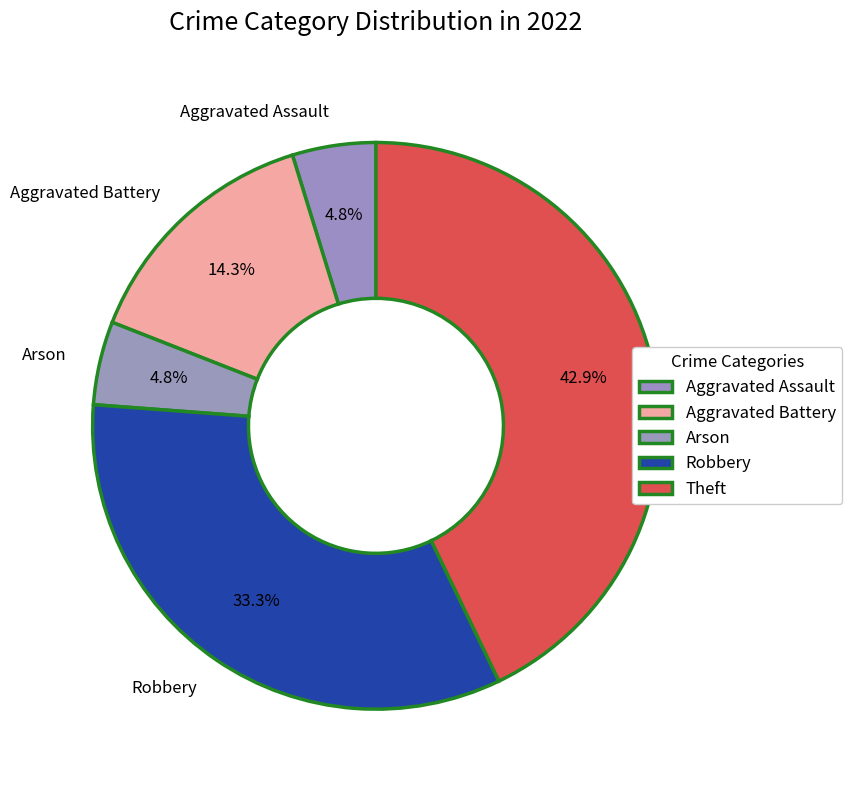

How many slices are in this pie chart?

5